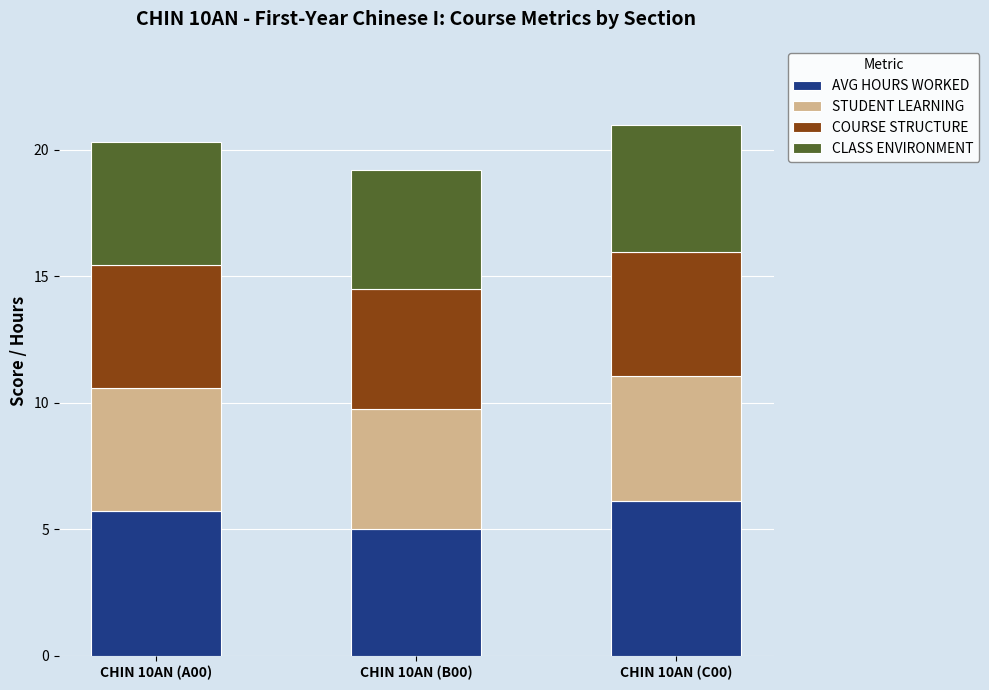

How many bars are there in total?

3